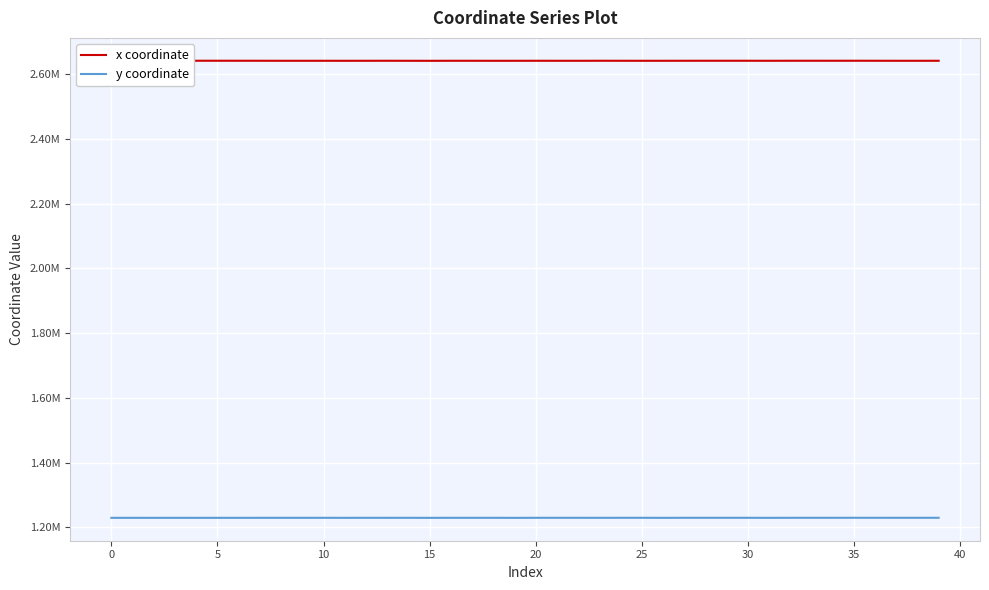

What are all the series names shown in the legend?

x coordinate, y coordinate